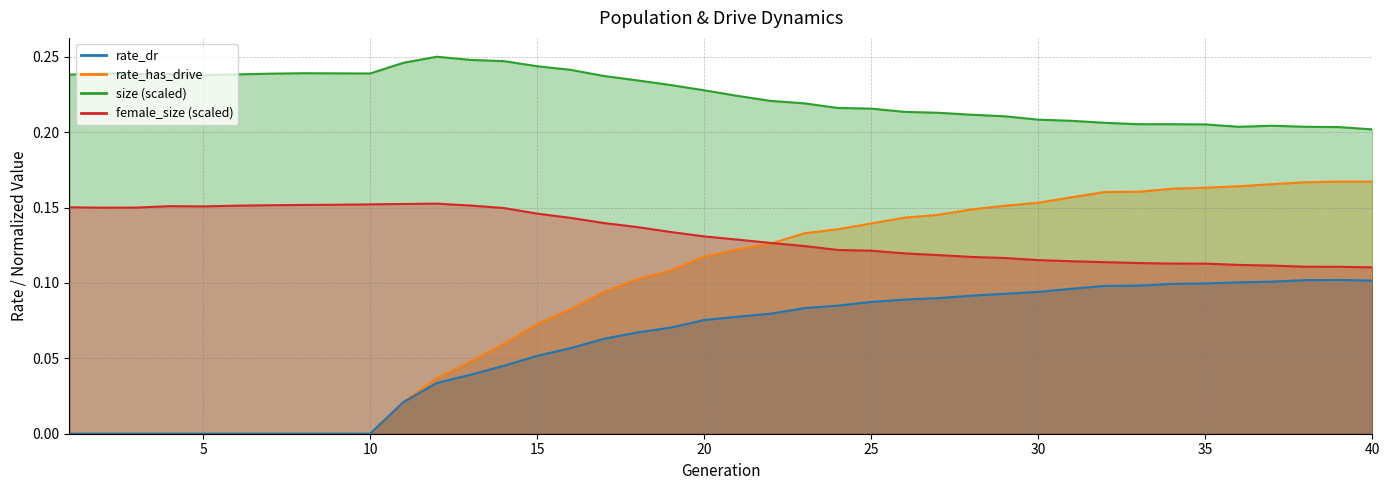

How many interior local valleys does the female_size_norm series have?

2